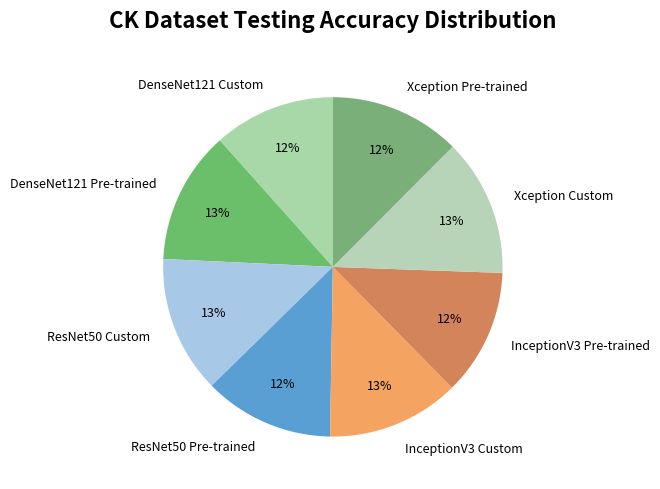

The DenseNet121 Pre-trained slice represents 3% of the pie. True or false?

False